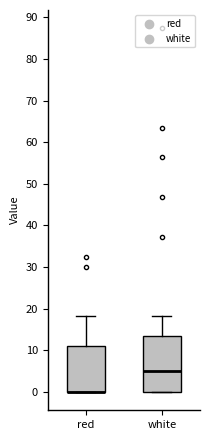

Which box is the tallest, from its lower edge to its upper edge?

white